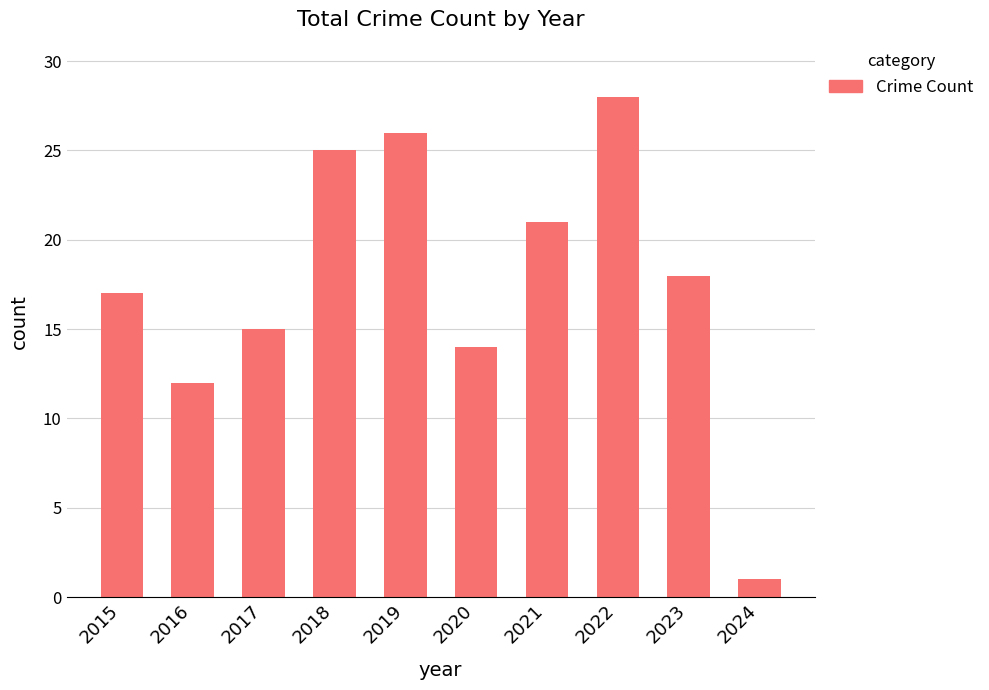

The value at 2017 is 3. True or false?

False